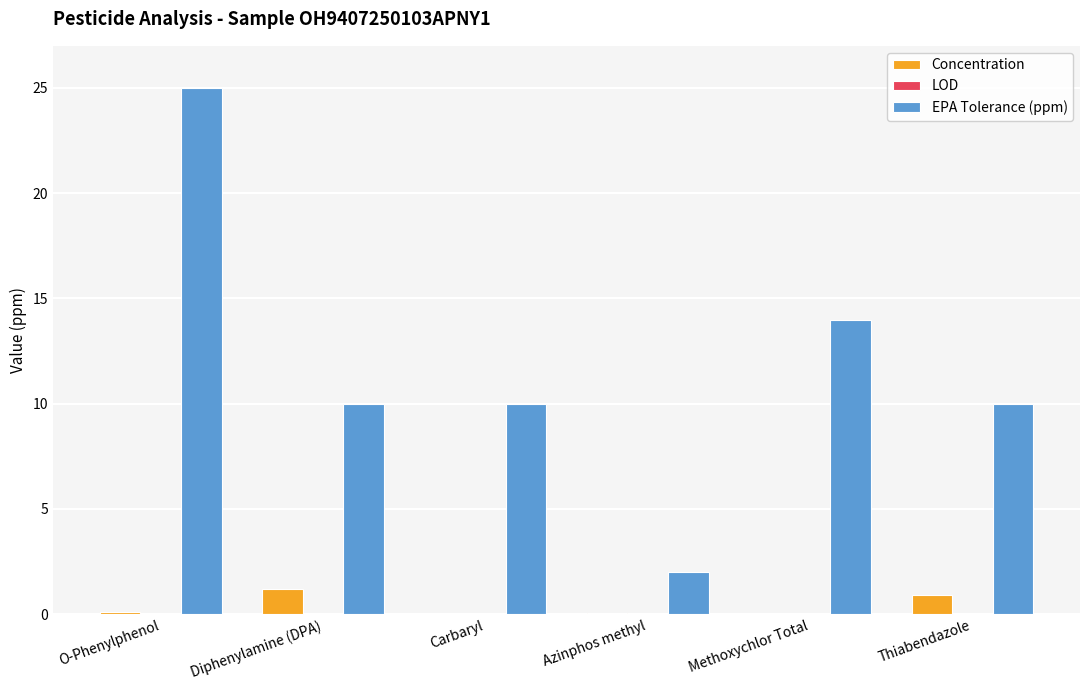

What is the average value of the EPA Tolerance (ppm) series?

11.8